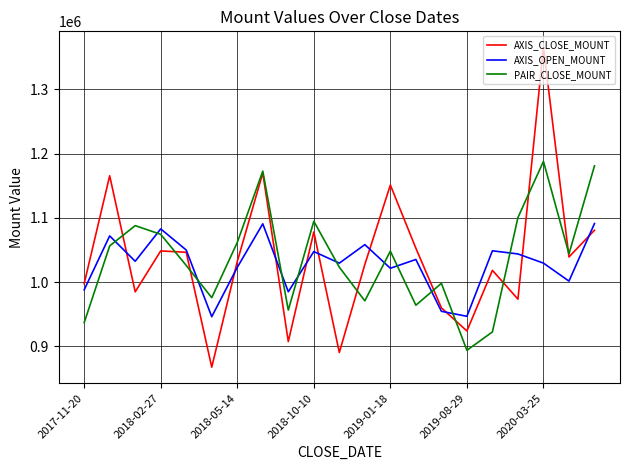

Rank the series by their maximum value, from lowest to highest.

AXIS_OPEN_MOUNT, PAIR_CLOSE_MOUNT, AXIS_CLOSE_MOUNT